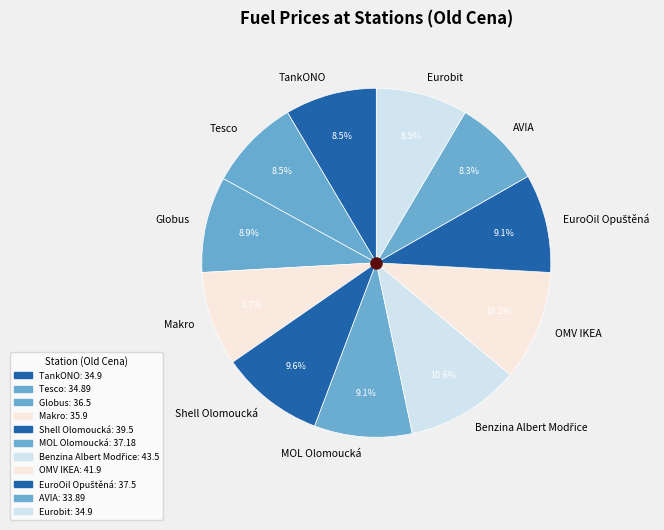

How many segments does this pie chart have?

11